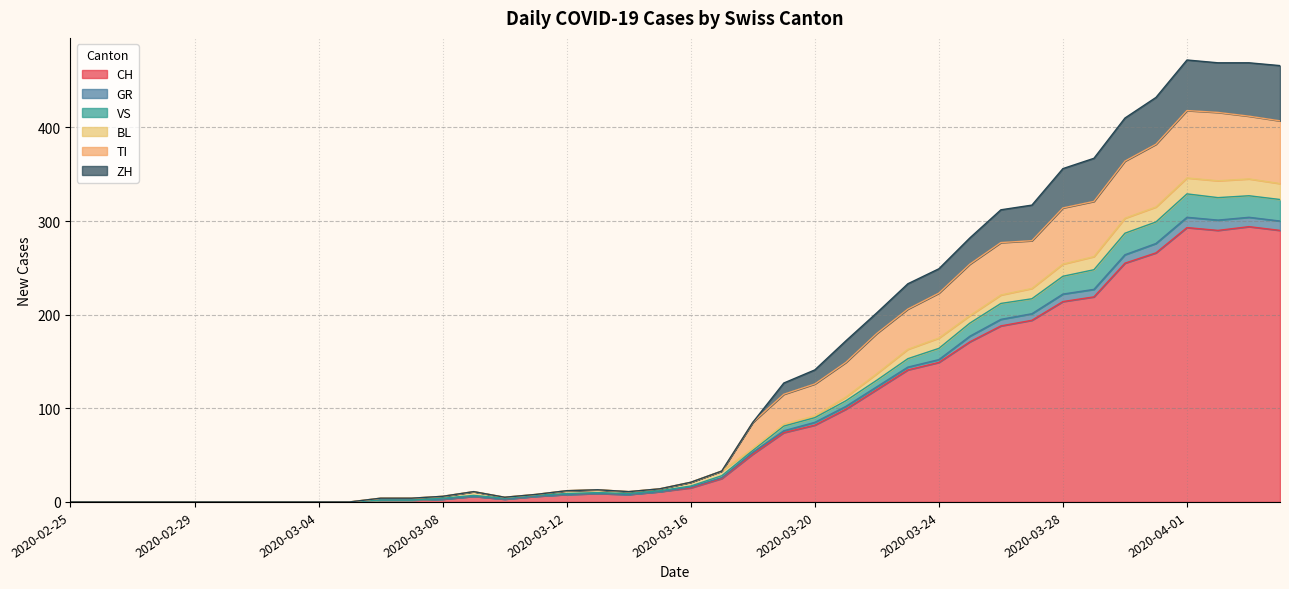

At which label does GR reach its peak?

2020-04-01